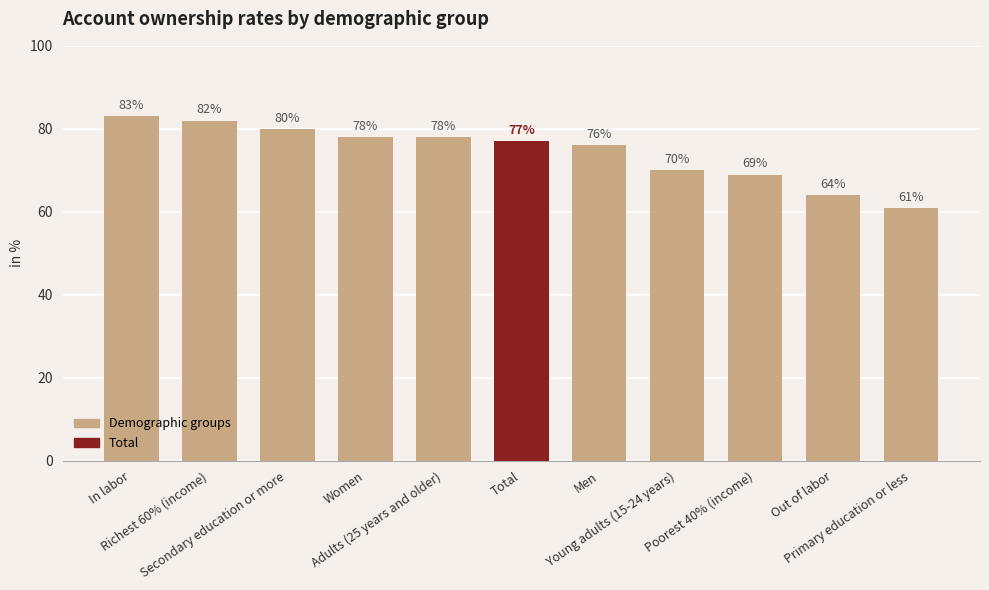

Which has a higher value, Total or Young adults (15-24 years)?

Total